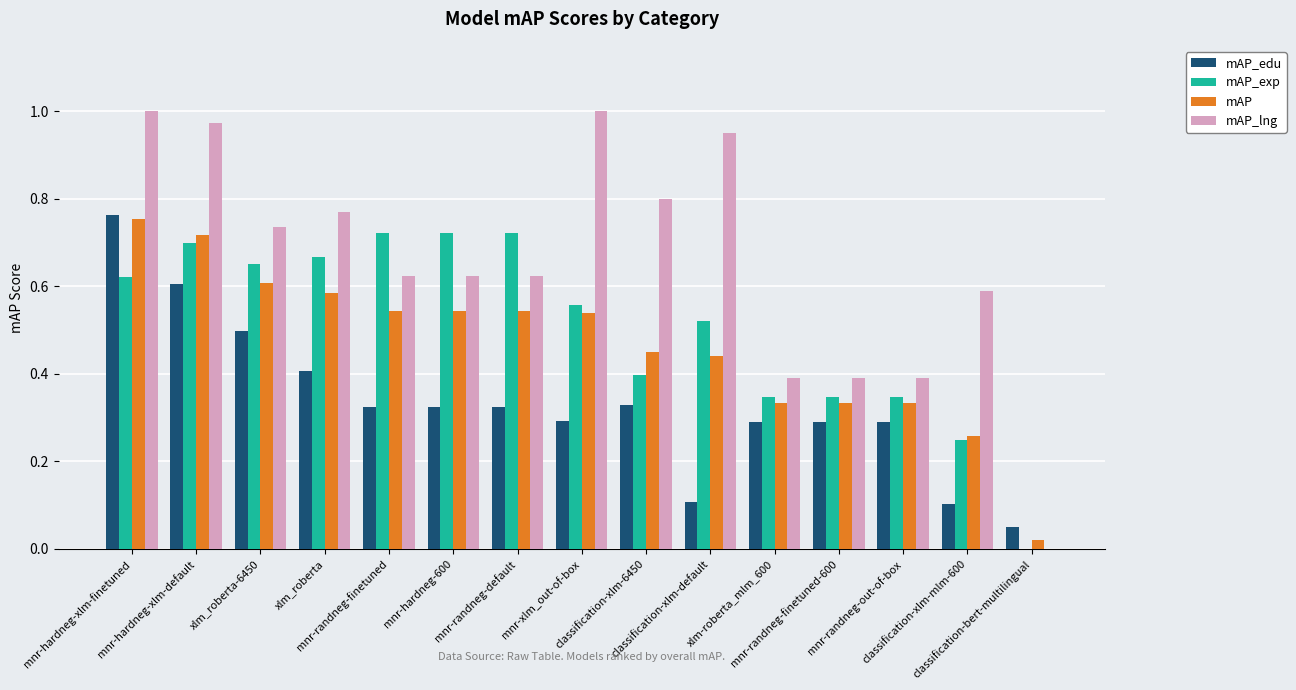

Which series has the largest total across all categories?

mAP_lng